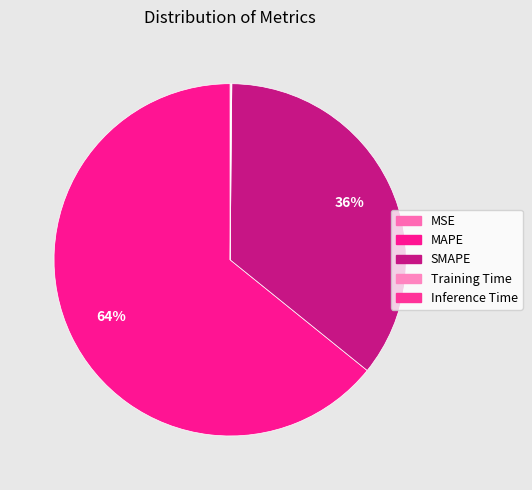

How many segments does this pie chart have?

5